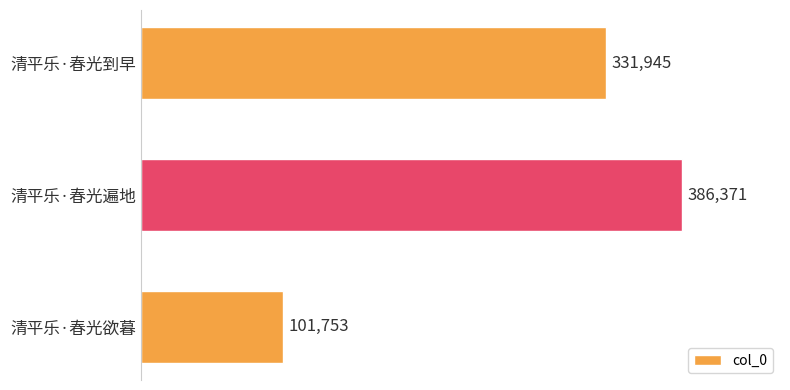

How many data points does each series have?

3